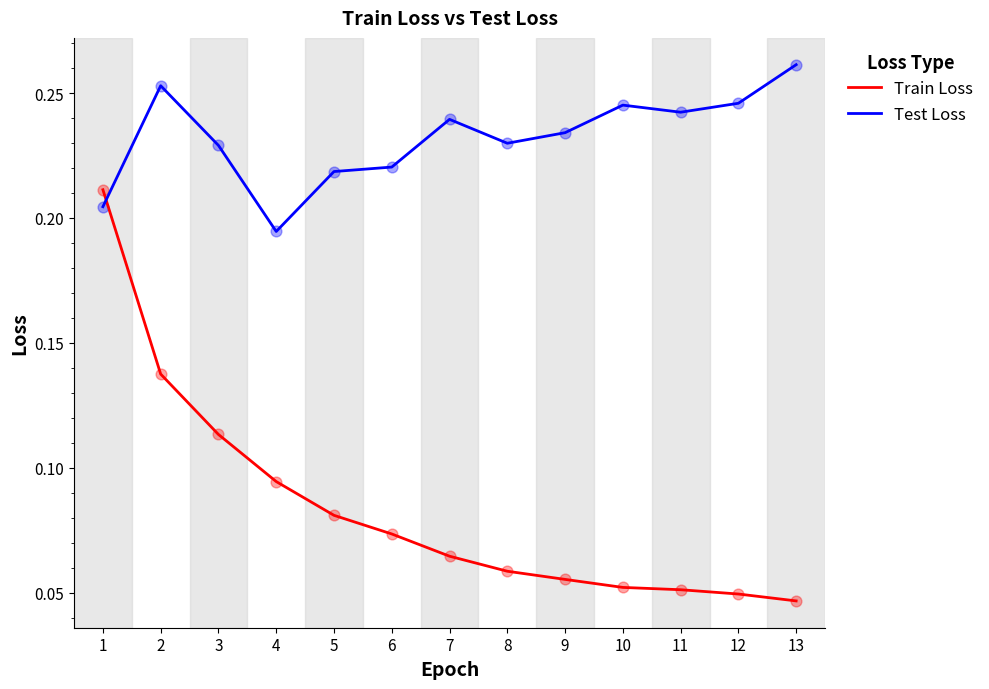

Which series has the largest range (max minus min)?

Train Loss